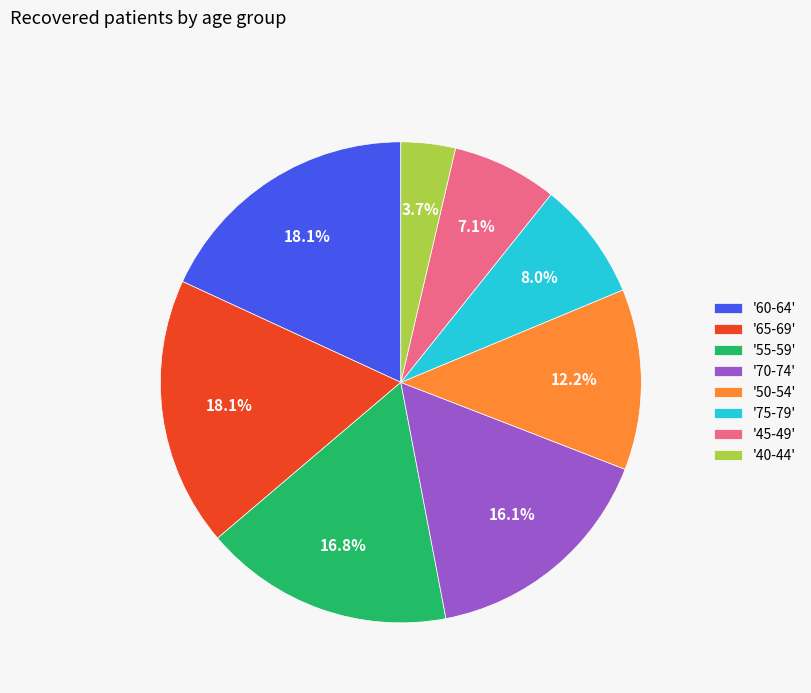

Which slice is the smallest?

'40-44'